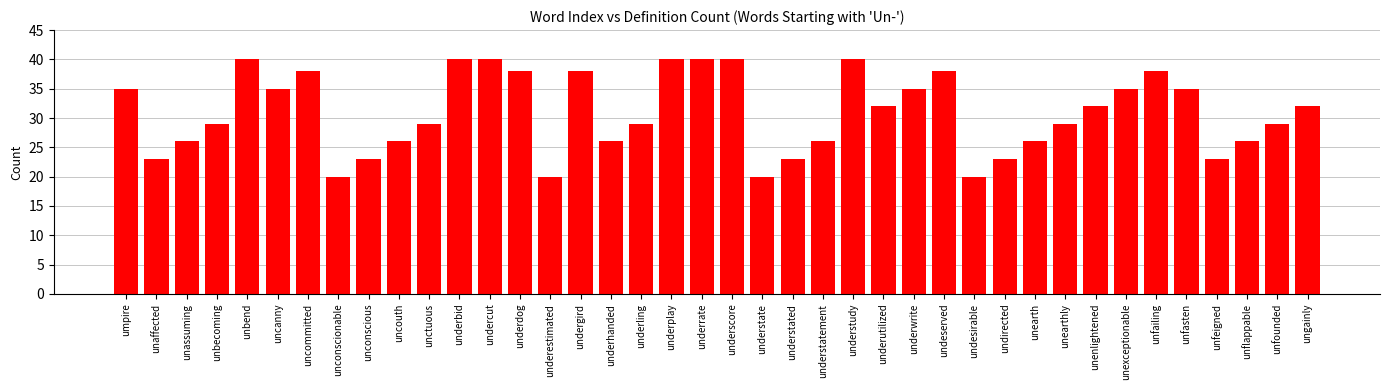

What is the label of the 19th bar from the right?

understate